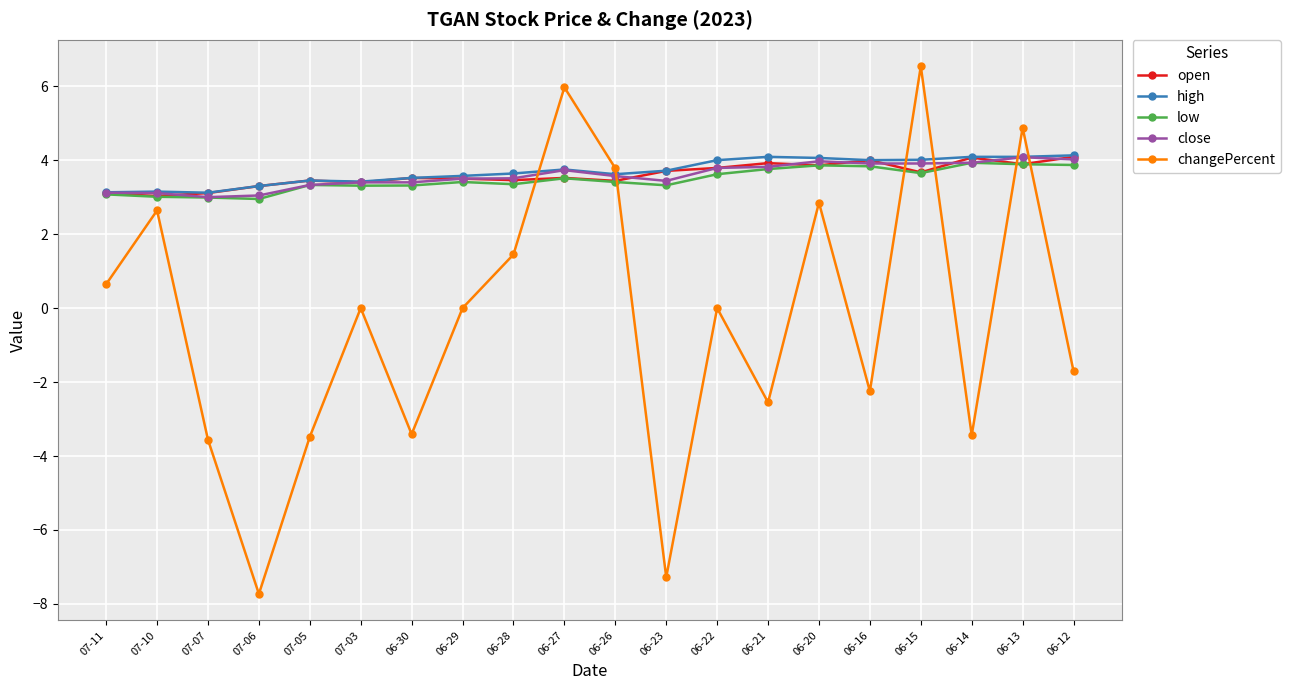

True or false: high has a value of 4.1 at 06-13.

True